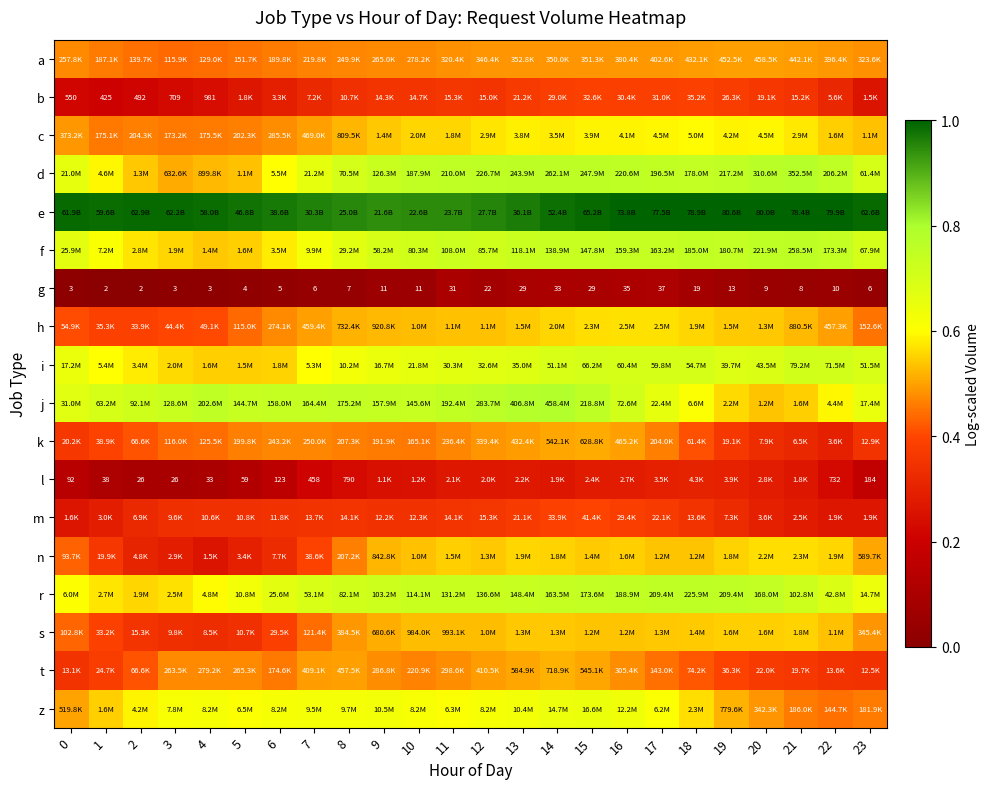

List the labels in order of g value, smallest first.

1, 2, 0, 3, 4, 5, 6, 7, 23, 8, 21, 20, 22, 9, 10, 19, 18, 12, 13, 15, 11, 14, 16, 17